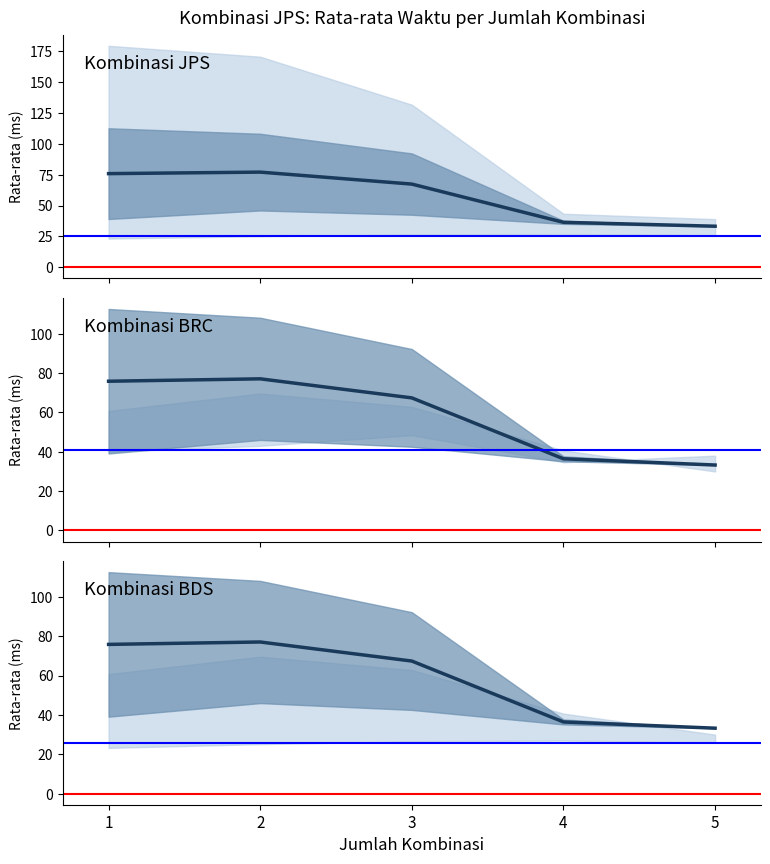

At which label does the data first exceed 67?

1